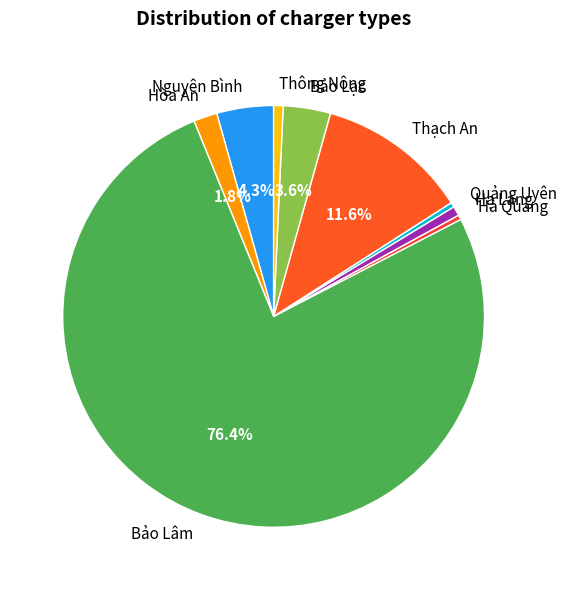

How many slices are in this pie chart?

9